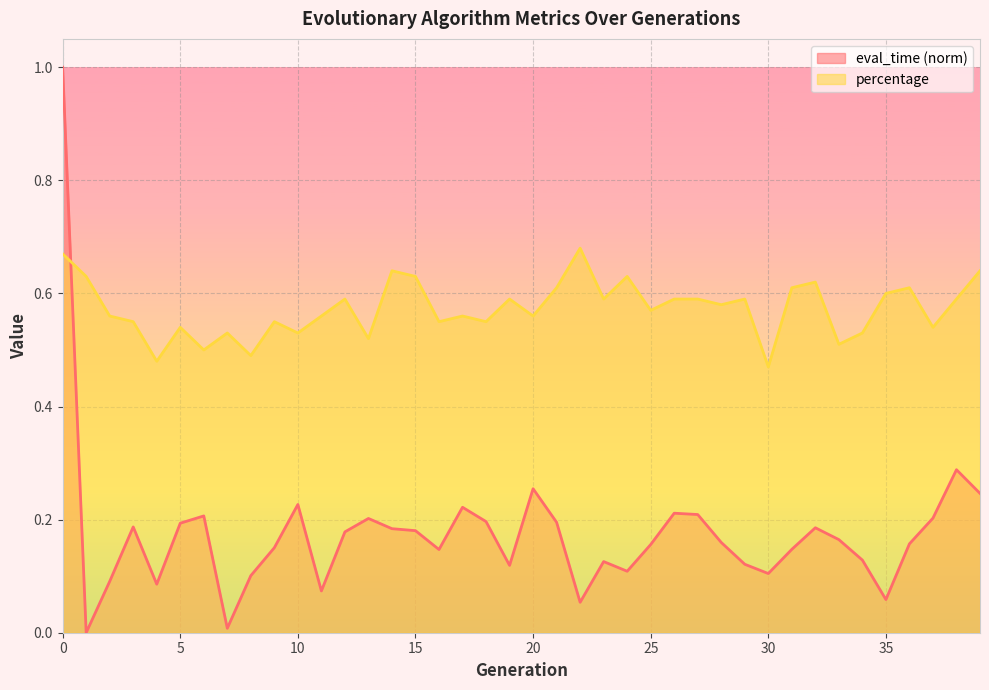

Which label corresponds to the smallest value in the chart?

1